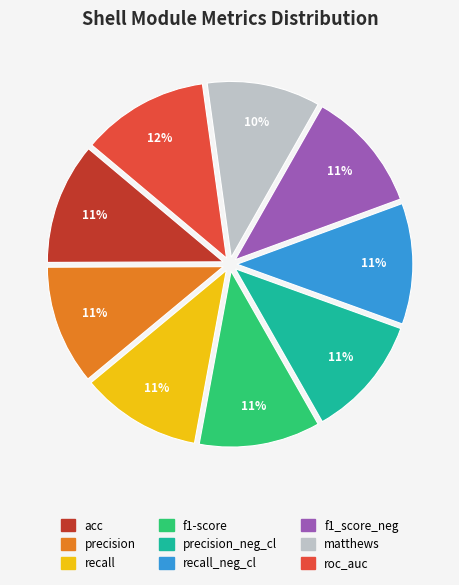

Is there any slice that represents more than half of the pie?

No